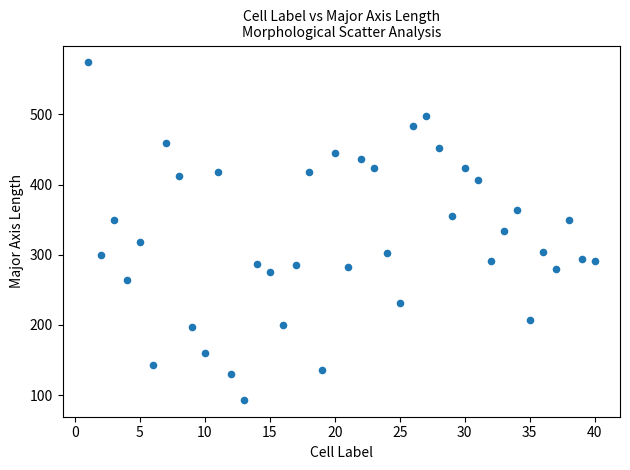

What is the range of X values (max minus min)?

39.0